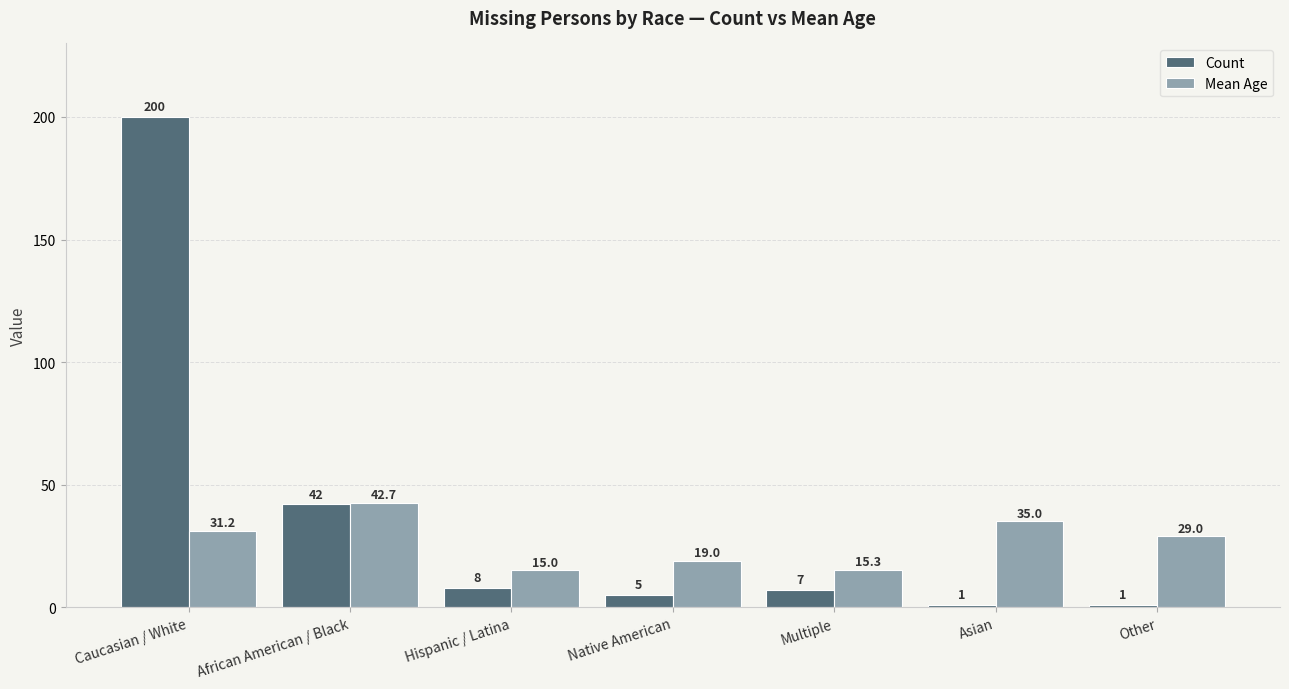

Which series has the widest spread of values?

Count